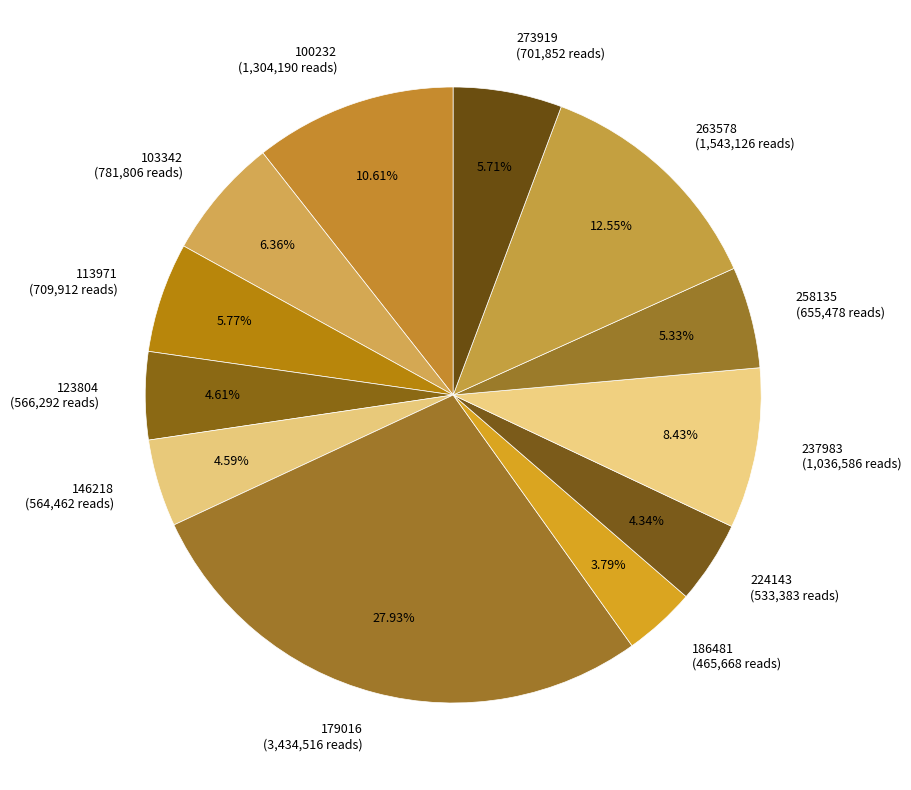

Which has a higher value, 263578 or 179016?

179016